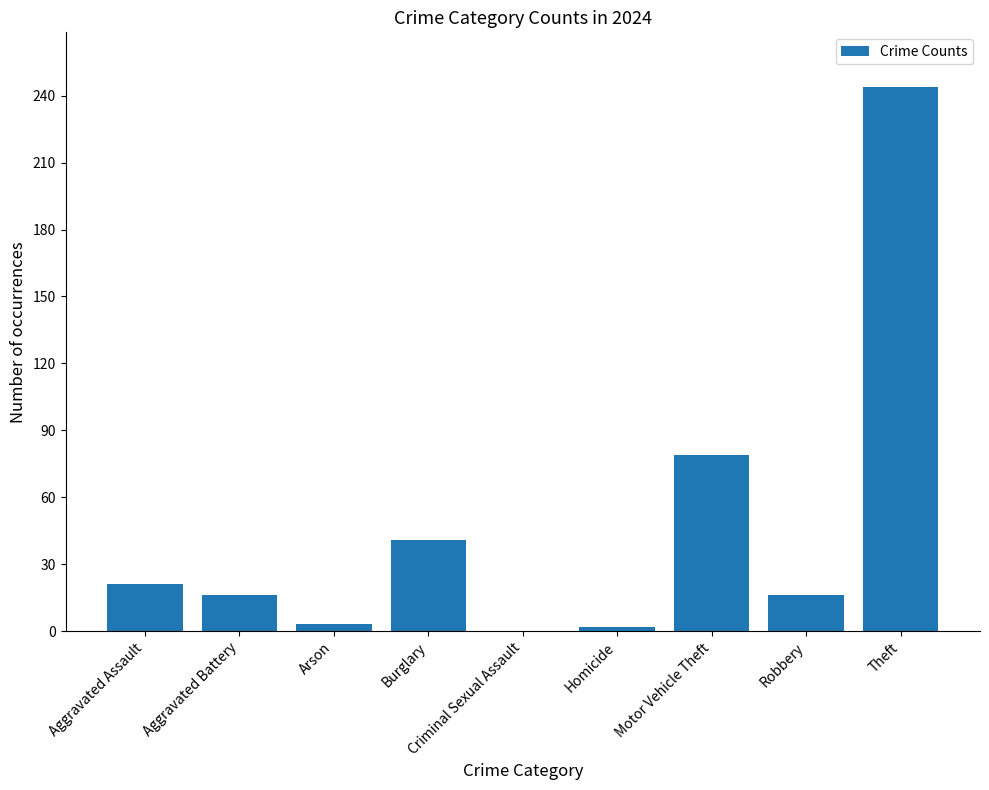

The value at Arson is 3. True or false?

True